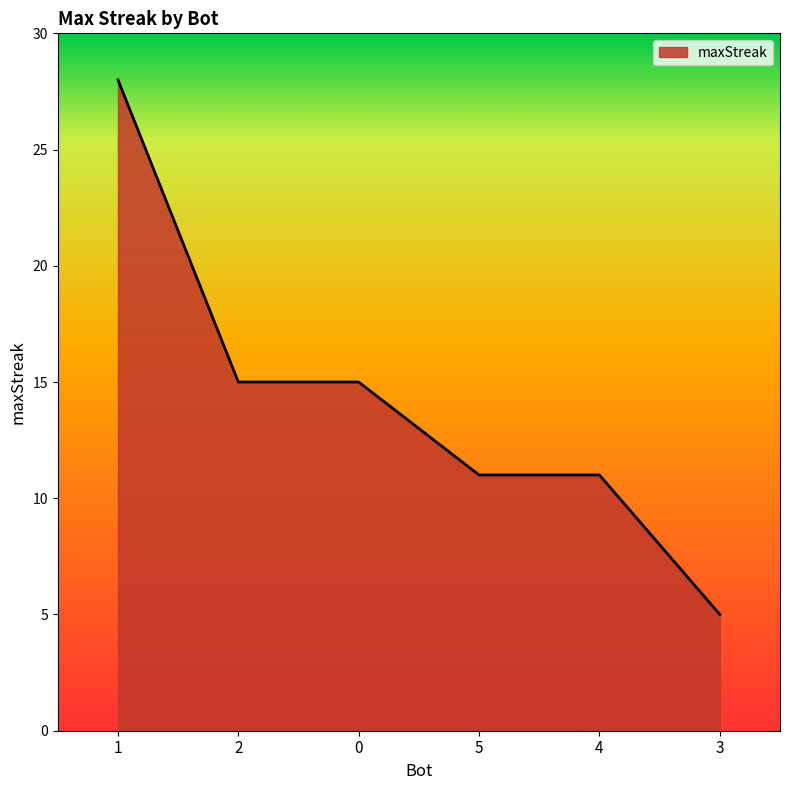

What position from the left is 0?

3